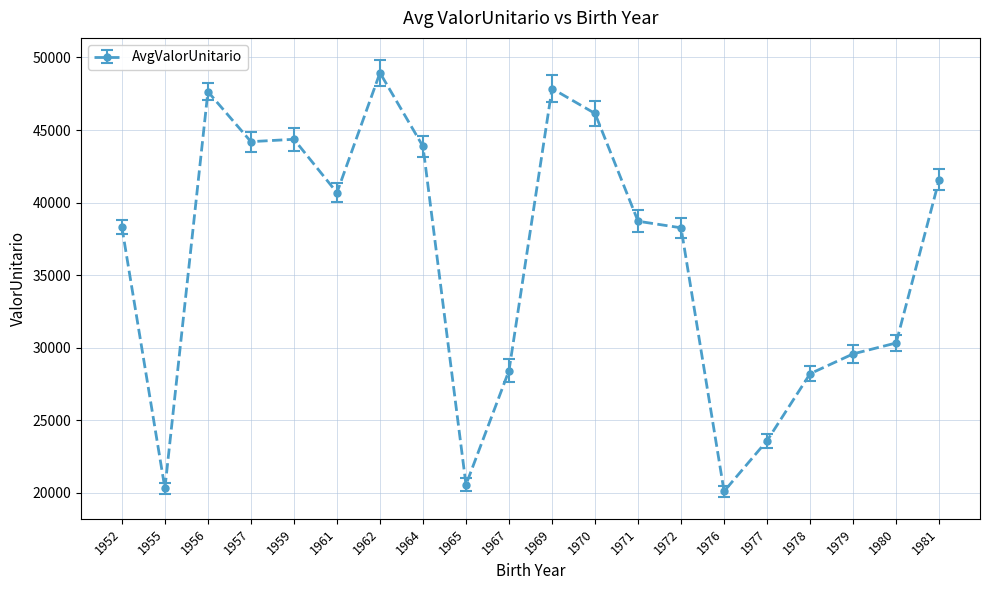

The value at 1956 is 70219.0. True or false?

False